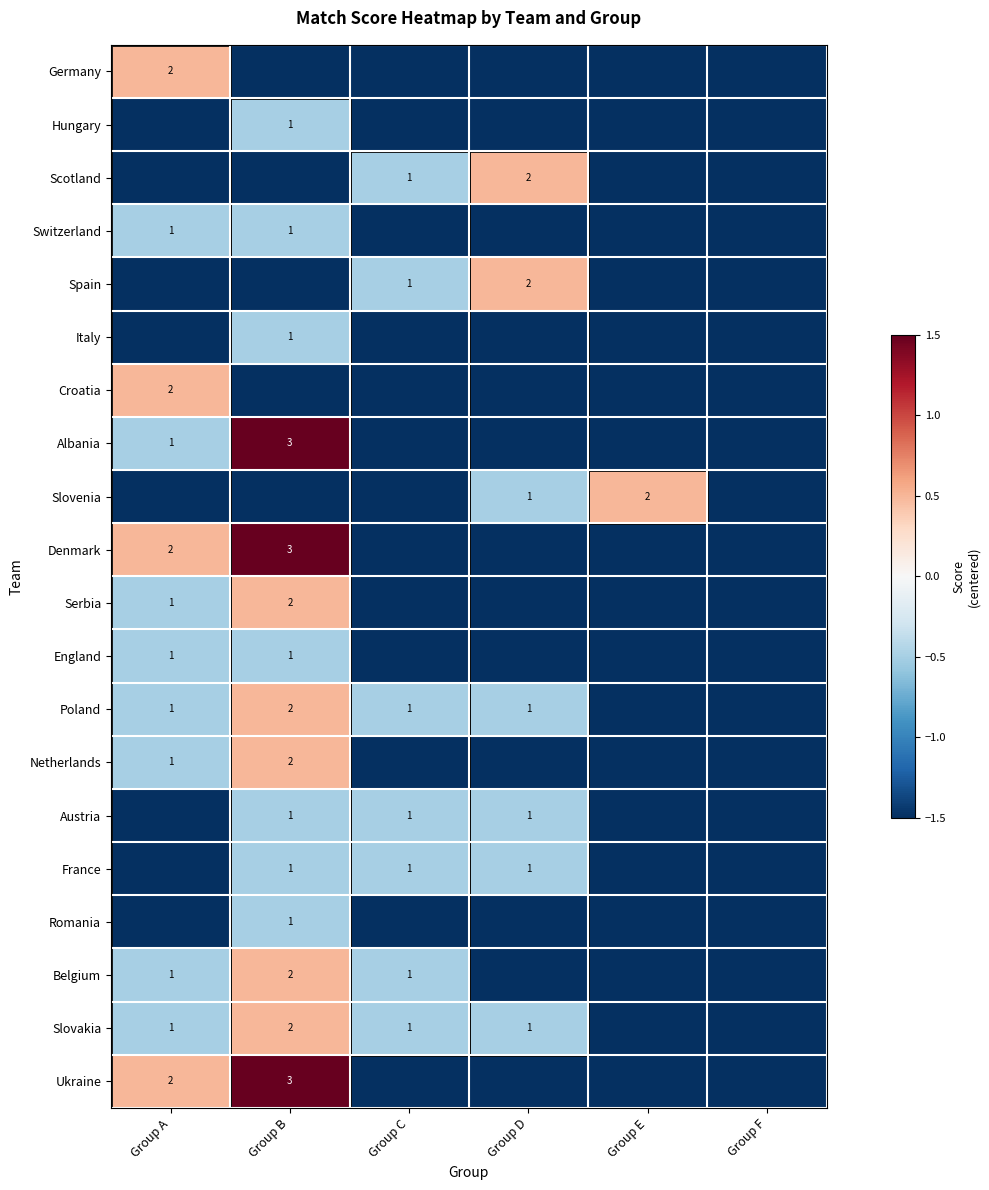

Is the value of England at Group B greater than the value of Belgium at Group B?

No